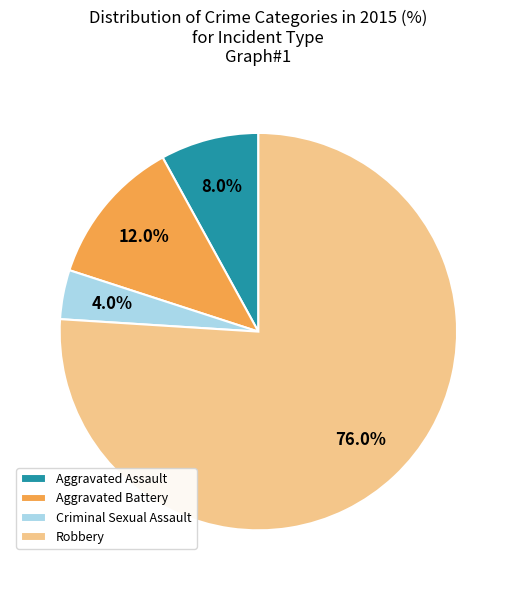

To the nearest percent, what is the combined percentage of Aggravated Assault and Criminal Sexual Assault?

12%